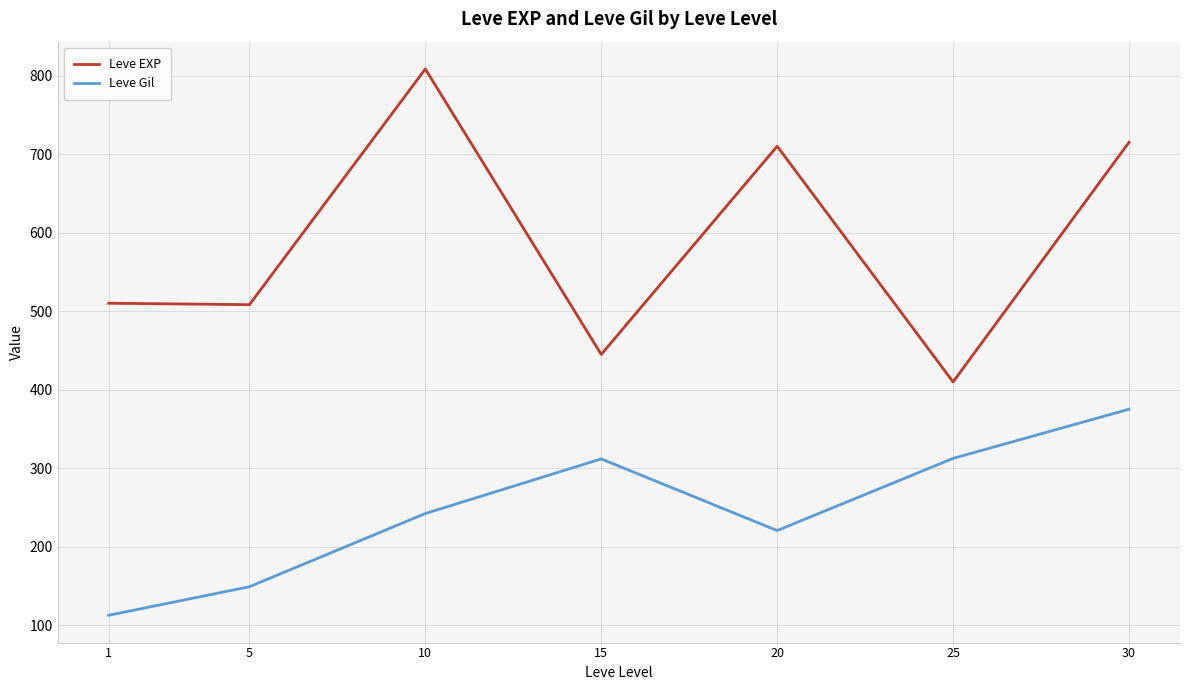

Which series has the largest total across all categories?

Leve EXP